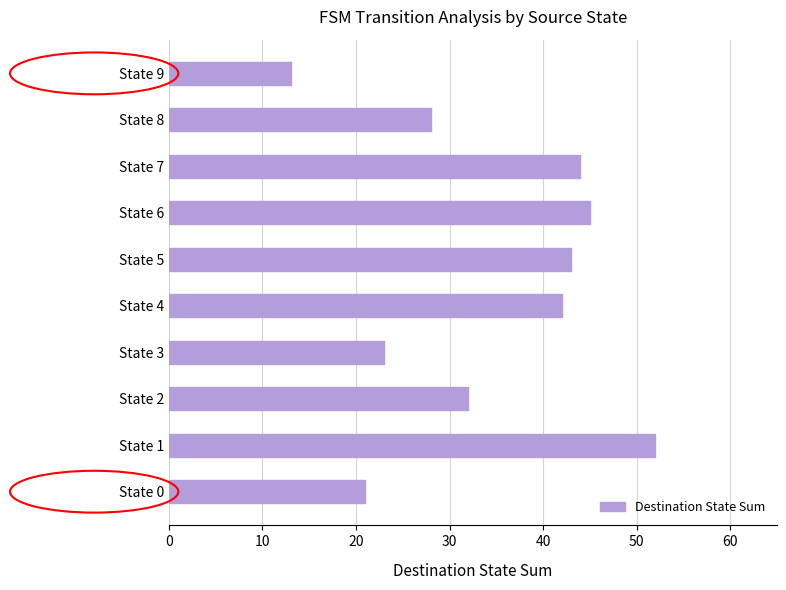

What is the sum of all values?

343